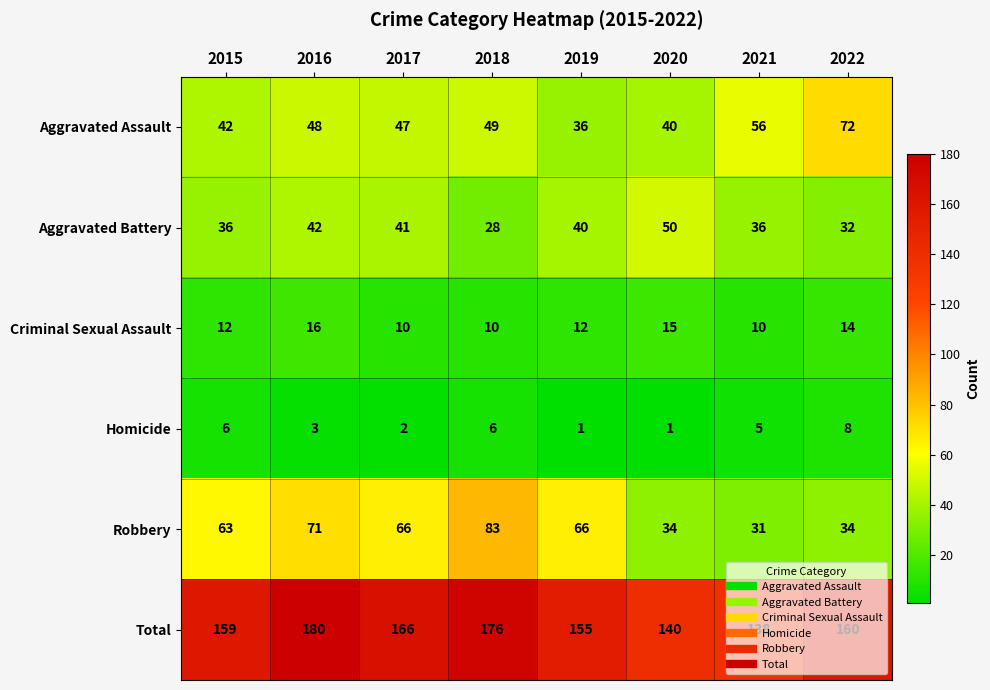

Is the value of Total at 2017 greater than the value of Aggravated Assault at 2016?

Yes